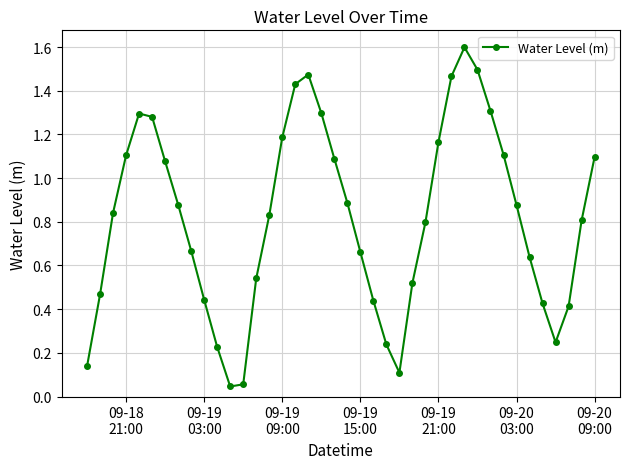

How many points are lower than both their immediate neighbors (excluding endpoints)?

3